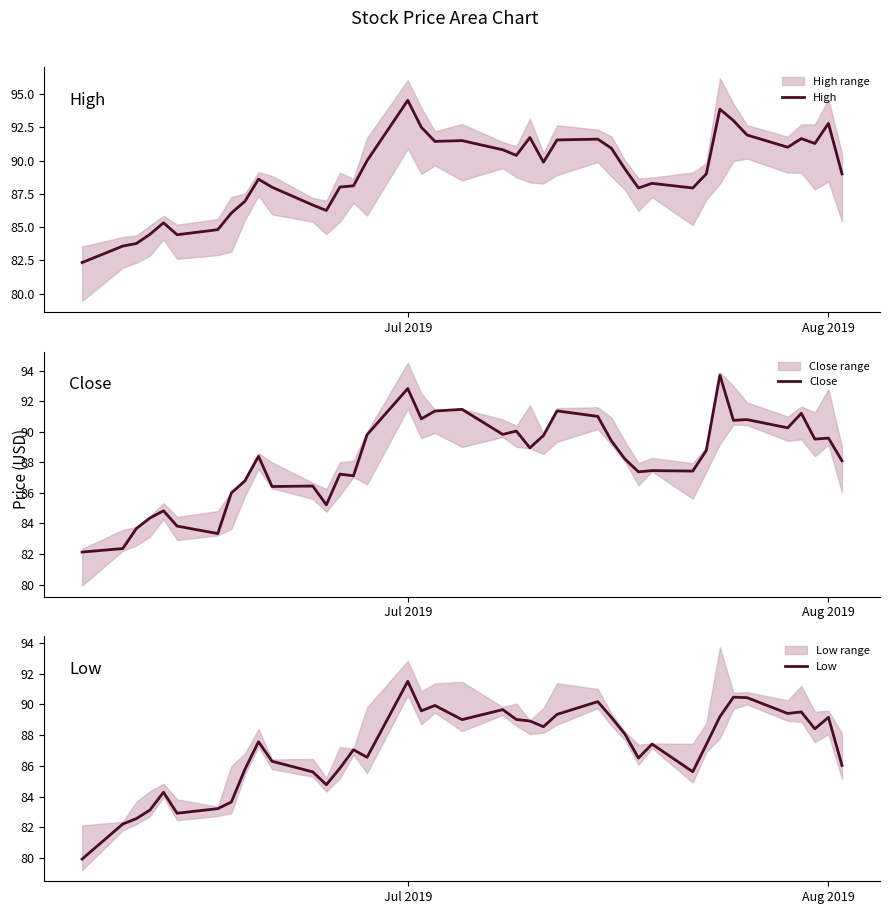

What is the maximum value for High?

94.5